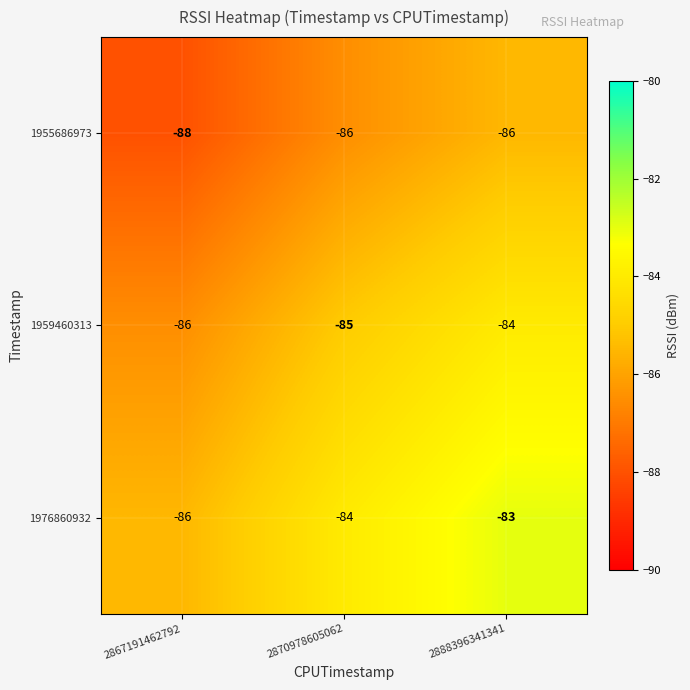

How many distinct data groups are displayed?

3